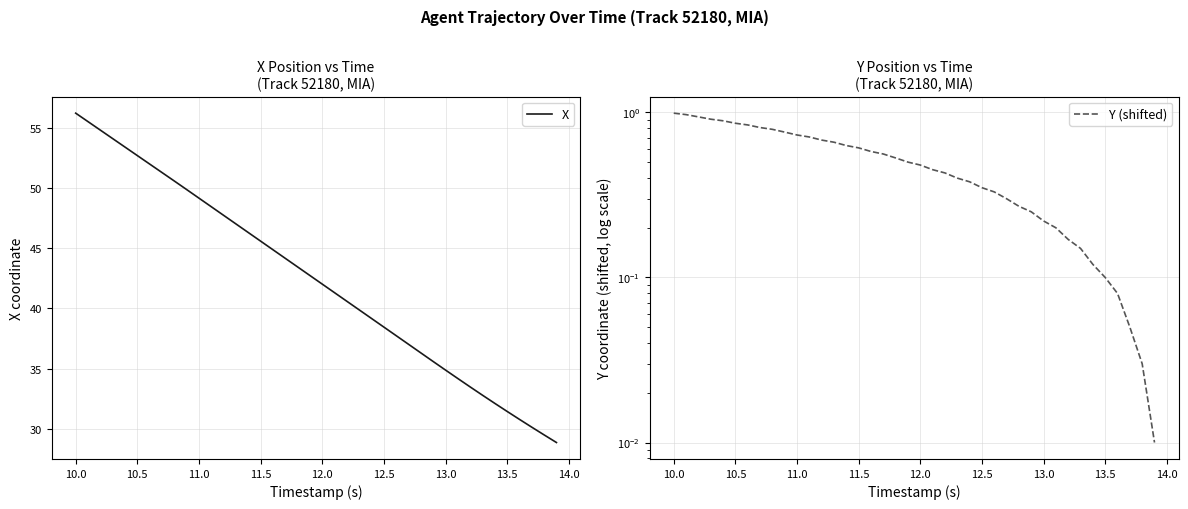

What is the value of the X point at the 2nd from the left?

55.5